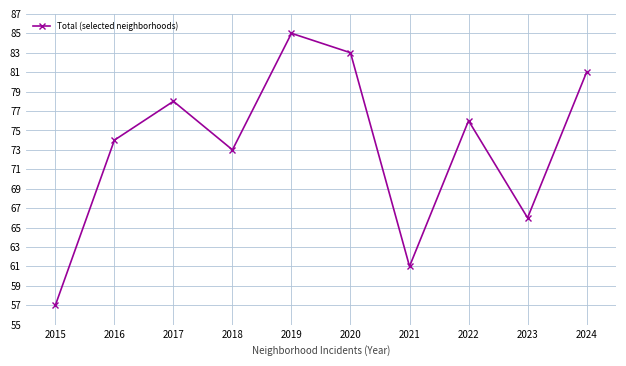

Is this an area chart (filled region under the line)?

No